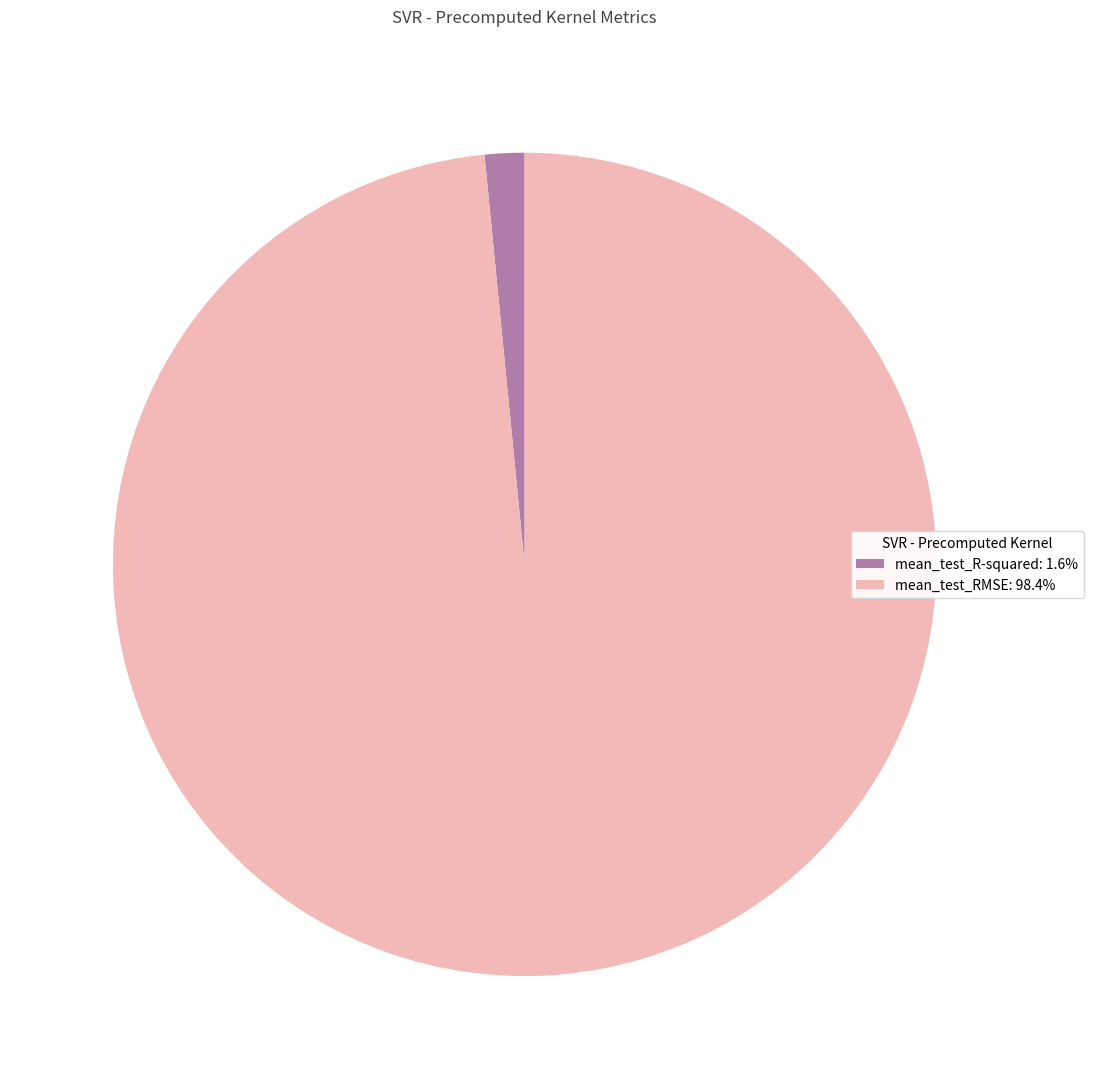

Count the number of slices in the pie.

2